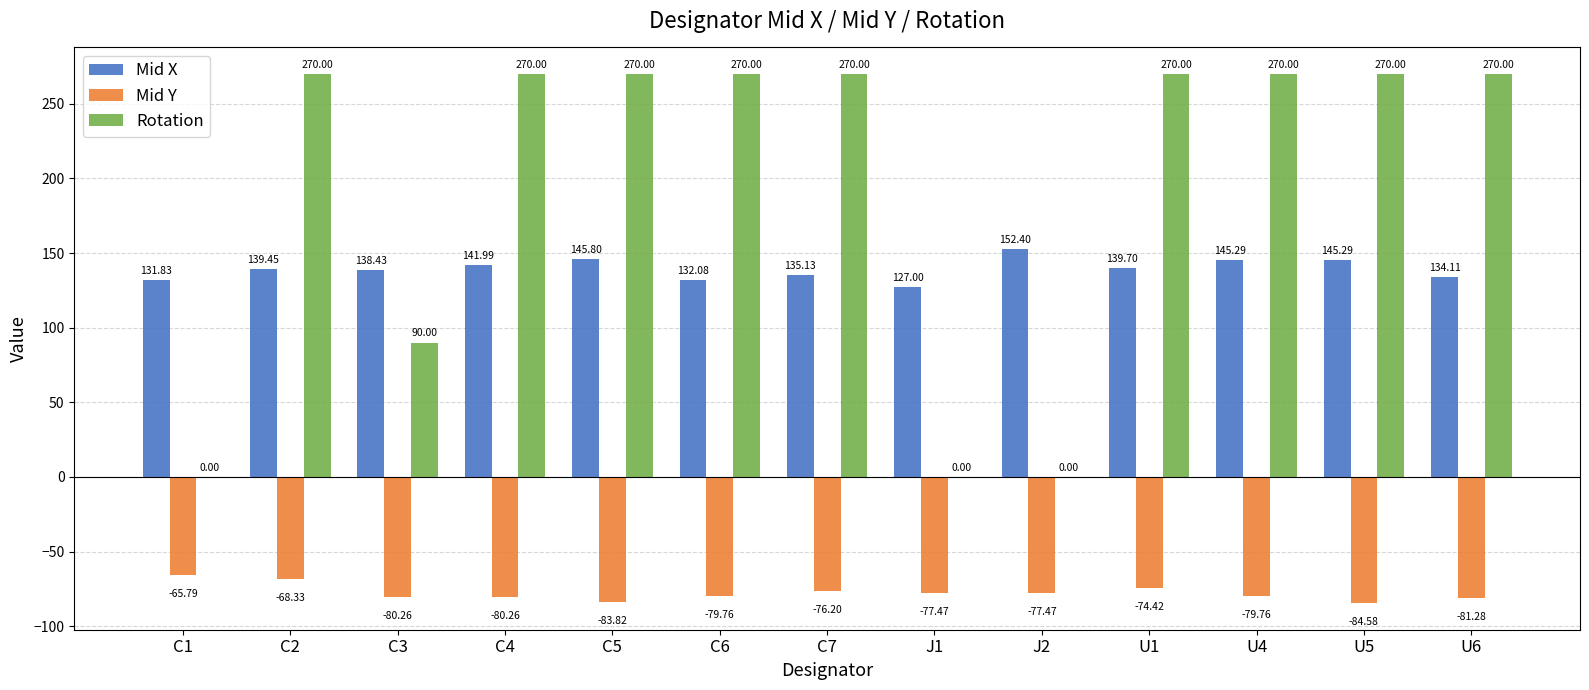

Is the value of Mid X at C1 greater than the value of Mid Y at C3?

Yes